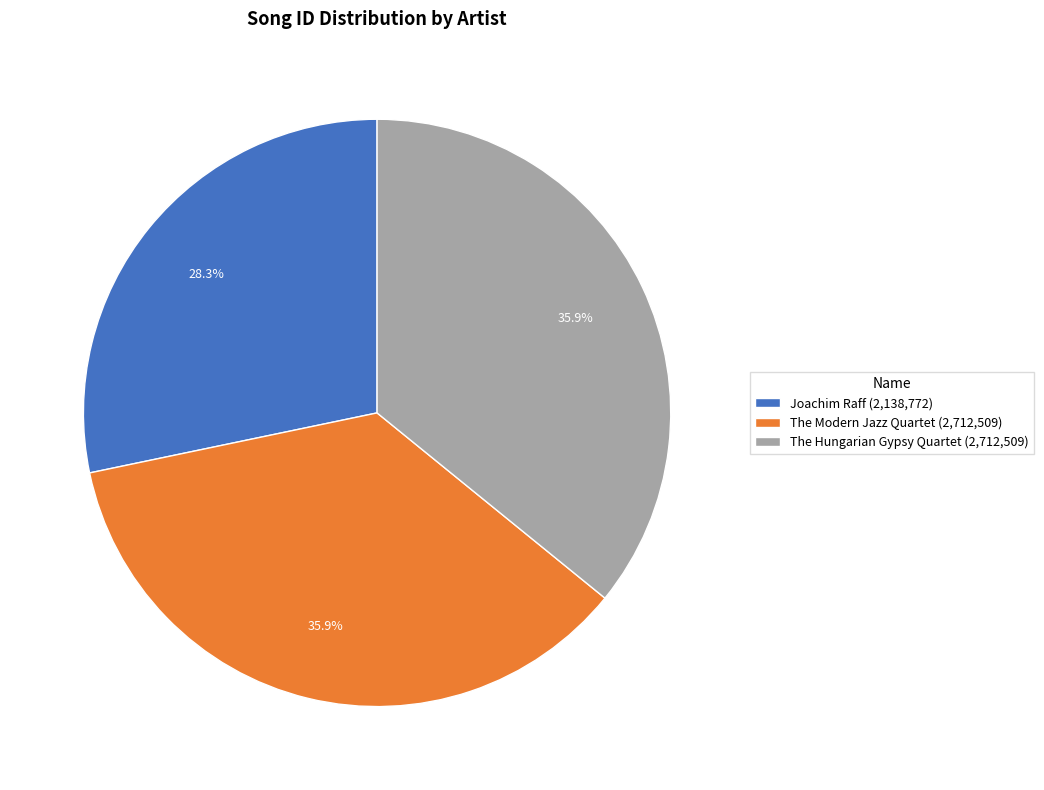

How many segments does this pie chart have?

3